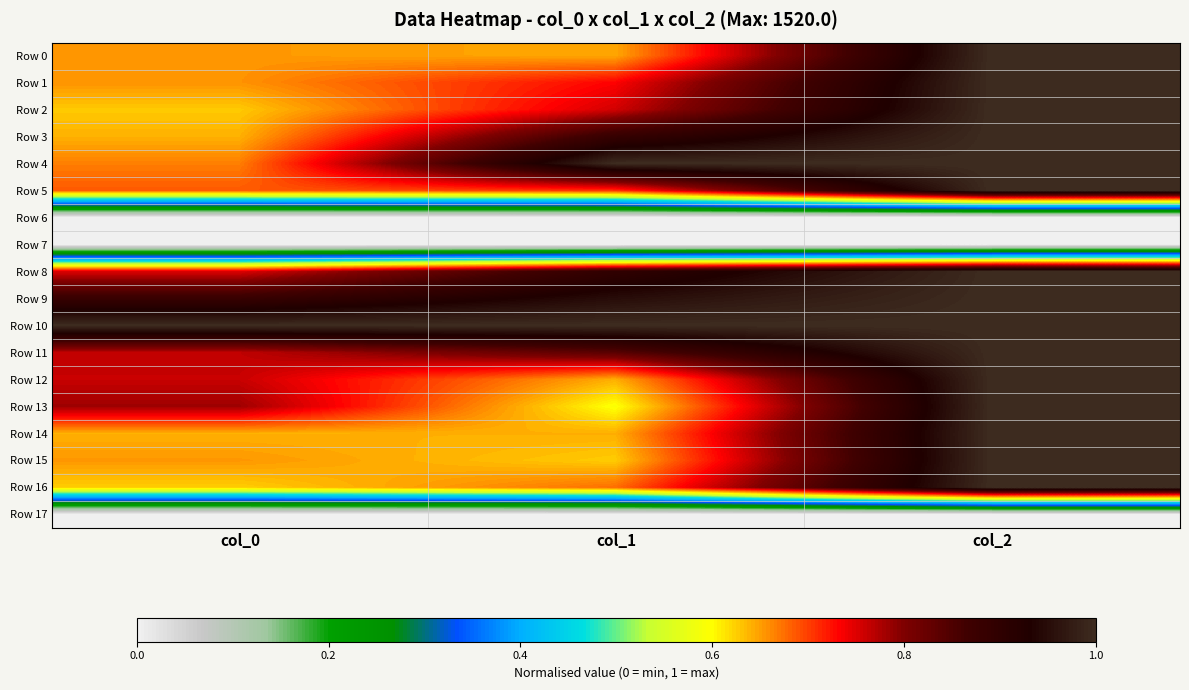

What is the total value across all series at col_1?

11.6